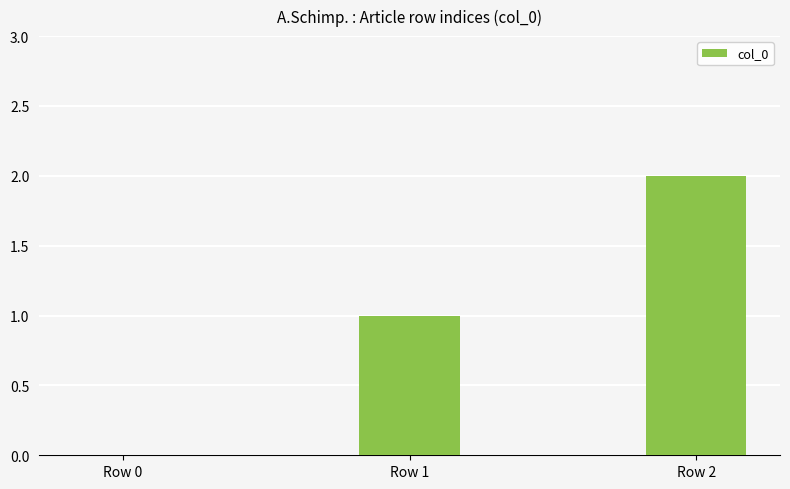

How many values are between 0 and 2?

3